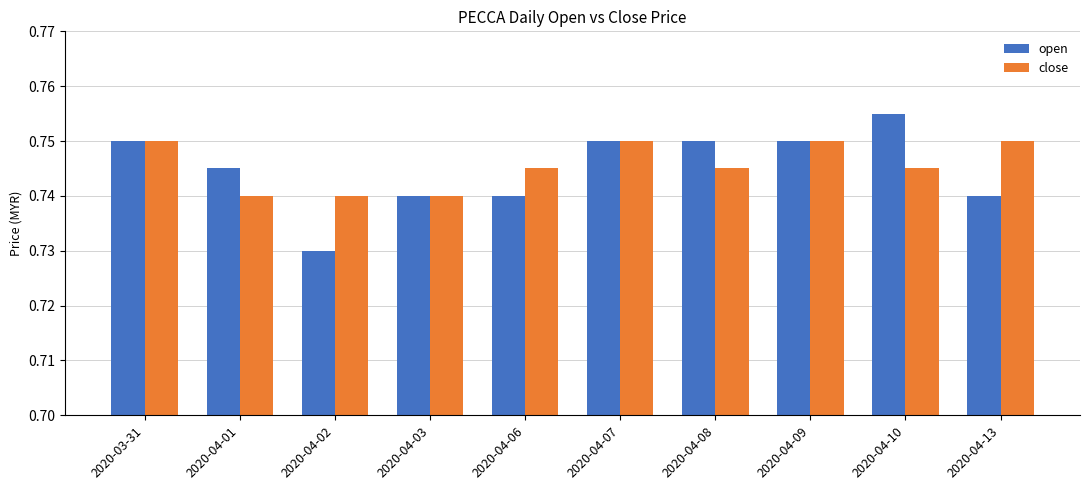

What is the label of the 2nd bar from the left?

2020-04-01